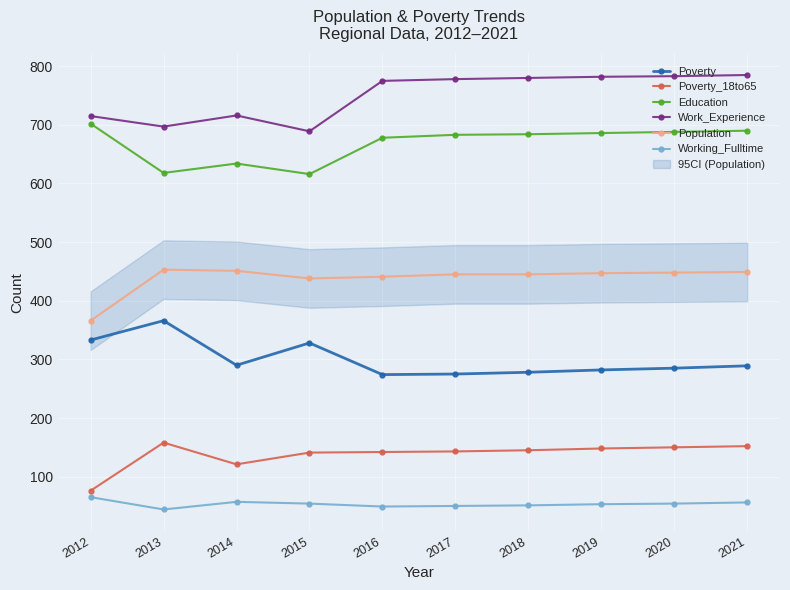

Does the chart have visible grid lines?

Yes